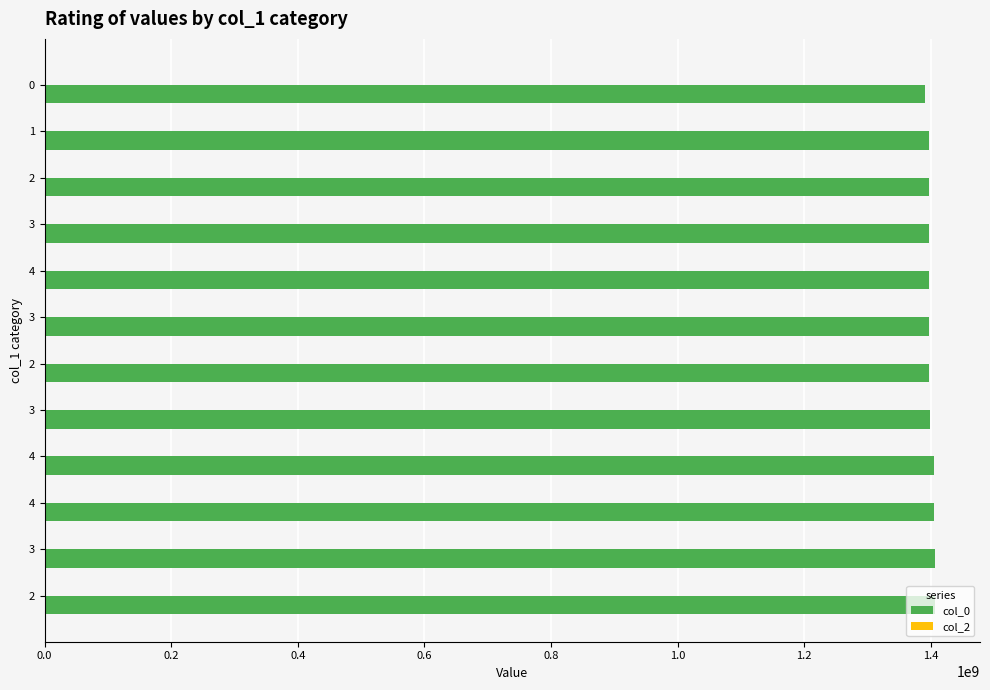

Does the chart contain any negative values?

No